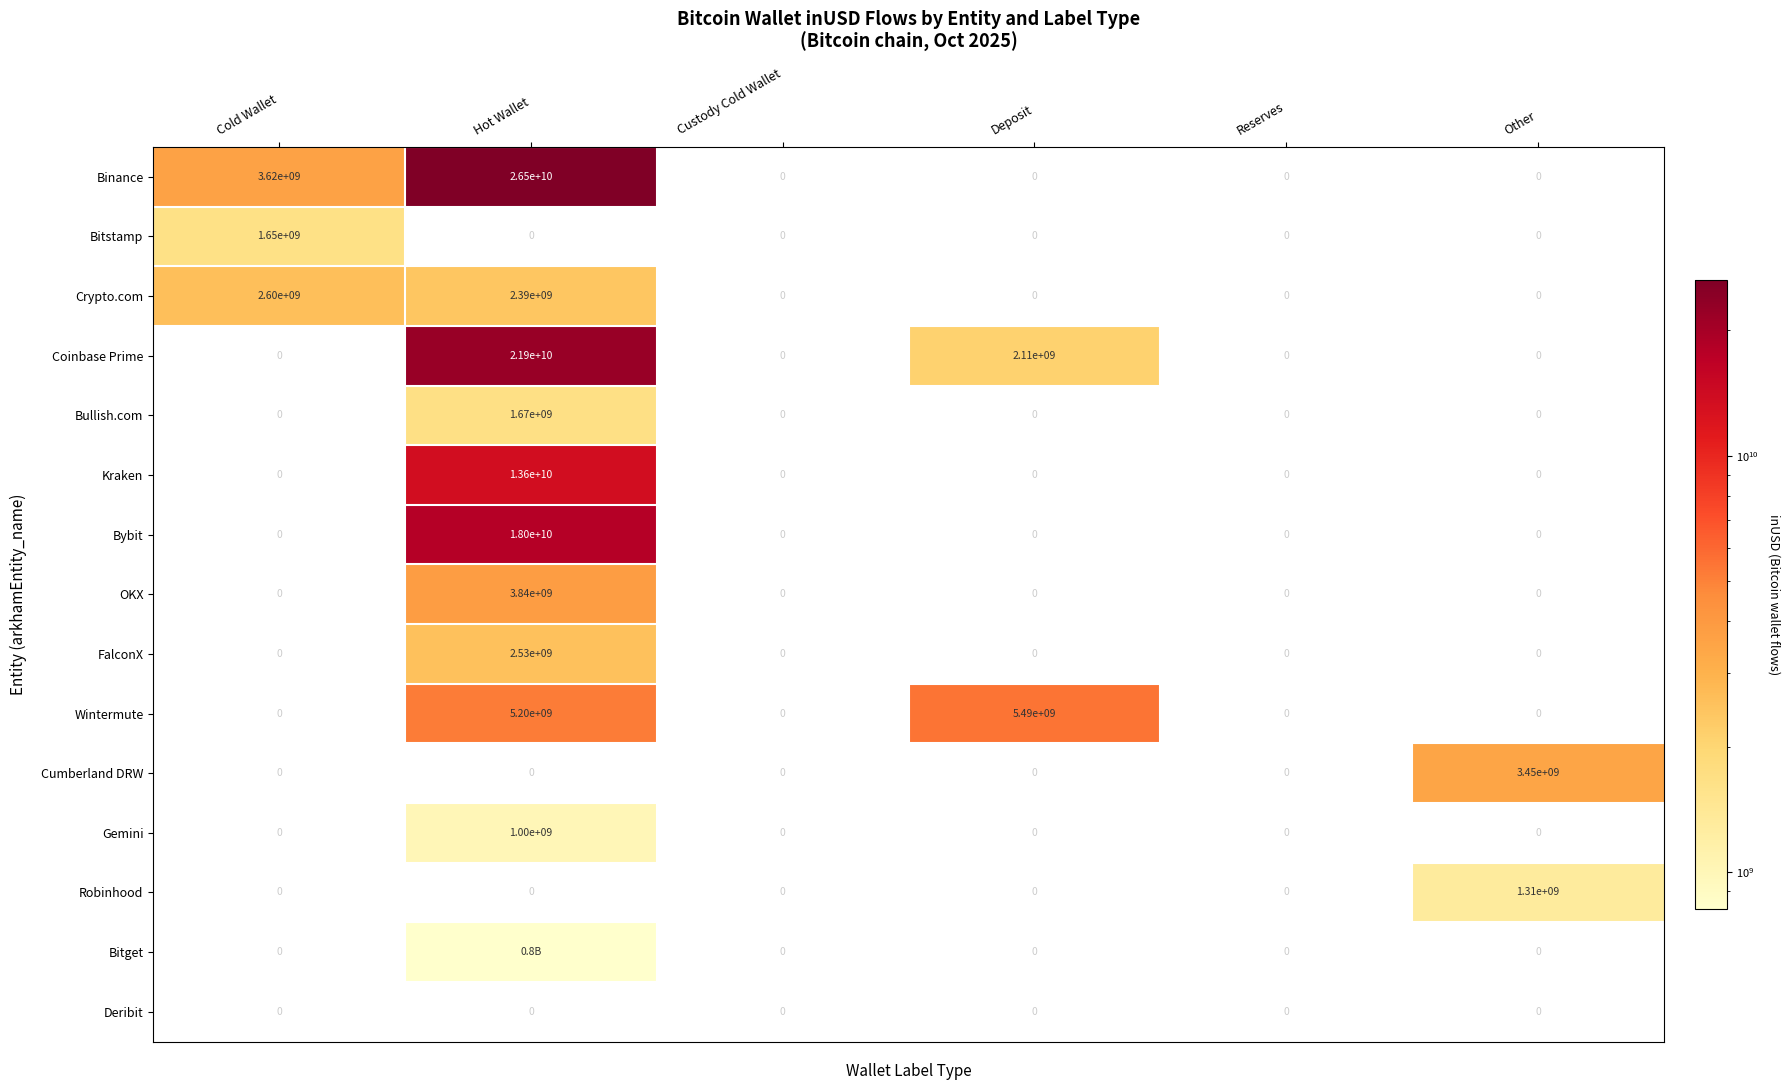

Which series changed the most between Deposit and Other?

Wintermute